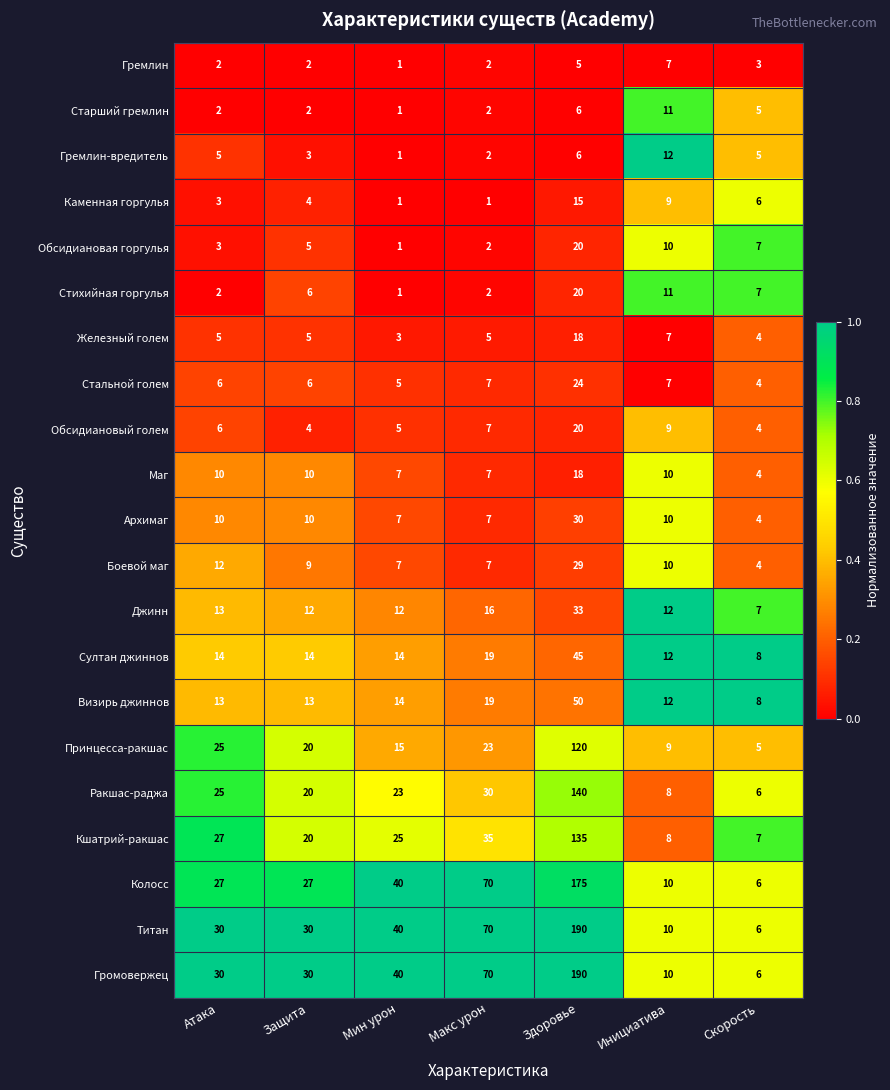

What is the sum of the Боевой маг values at Мин урон and Защита?

16